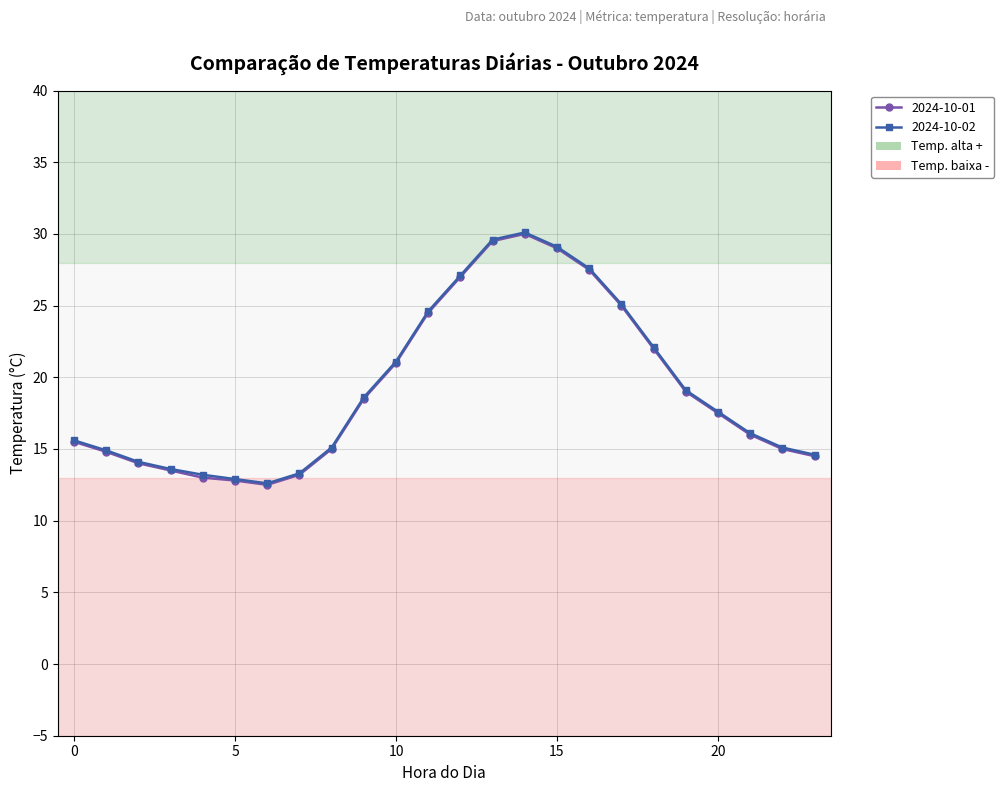

What is the highest value of the 2024-10-02 series?

30.1